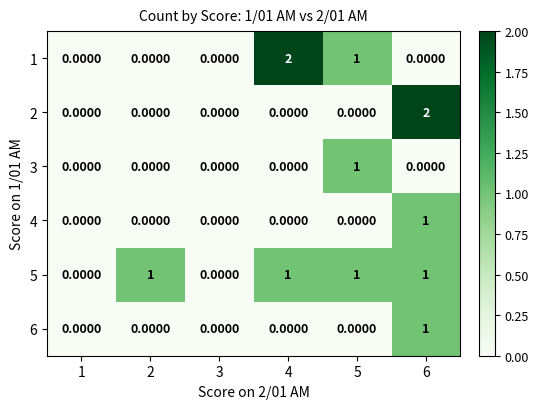

Which series has the largest total across all categories?

5